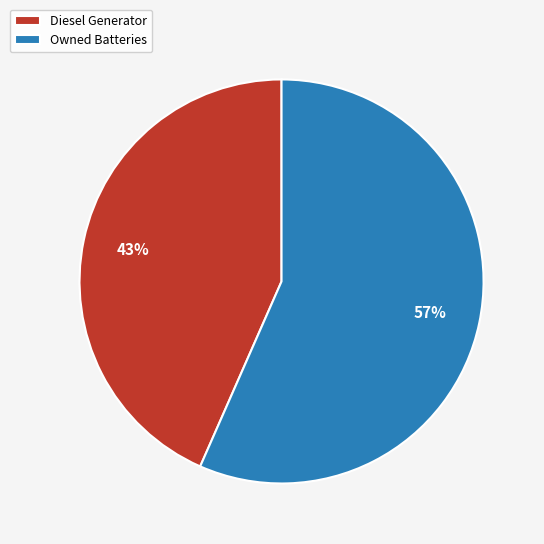

The Diesel Generator slice represents 43% of the pie. True or false?

True